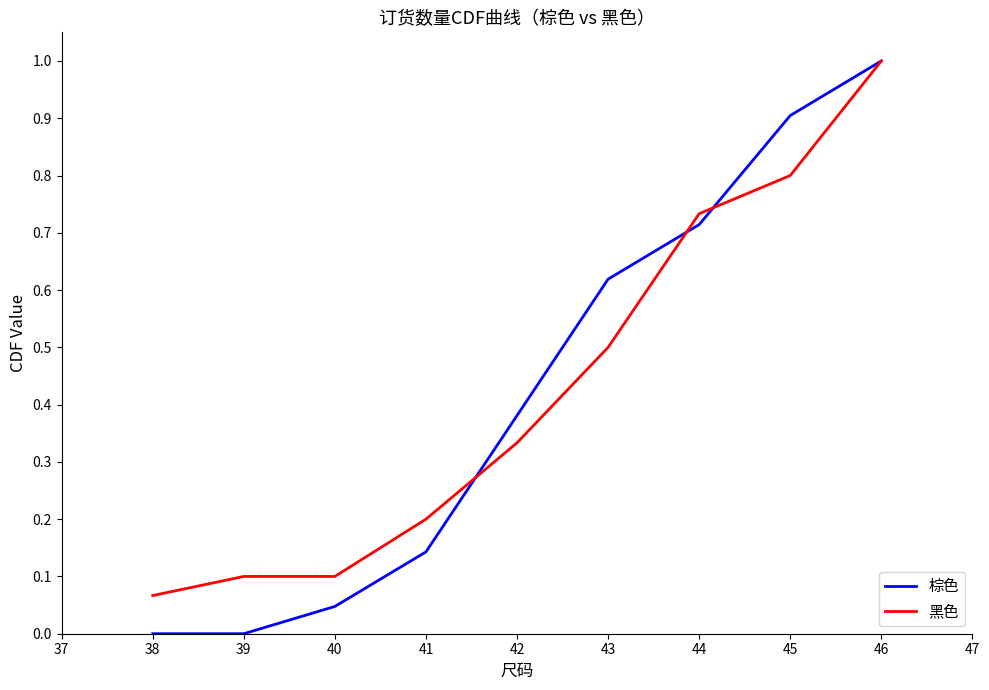

True or false: 棕色 has a value of 0.2 at 42.

False